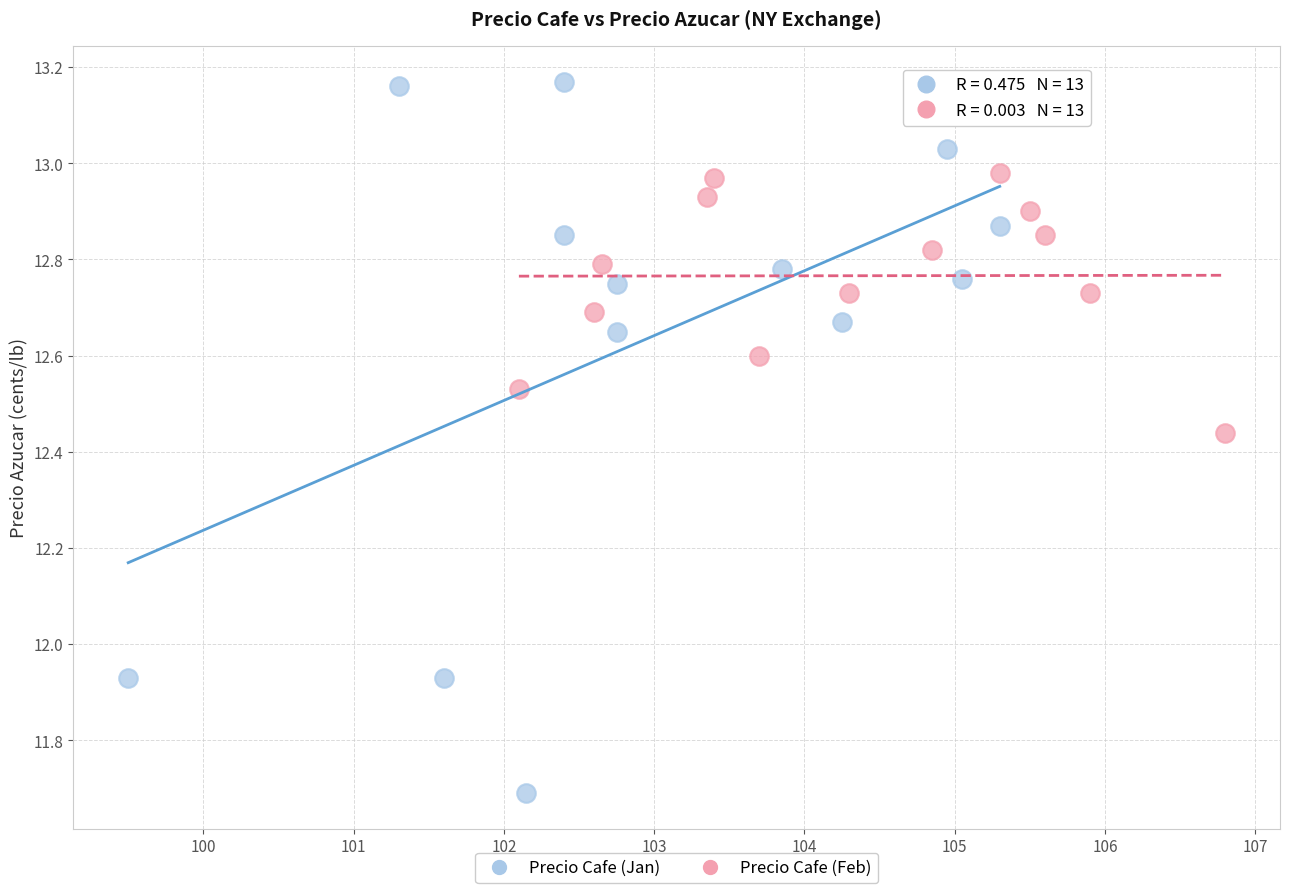

Which series has the widest spread of Y values?

Precio Cafe (Jan)